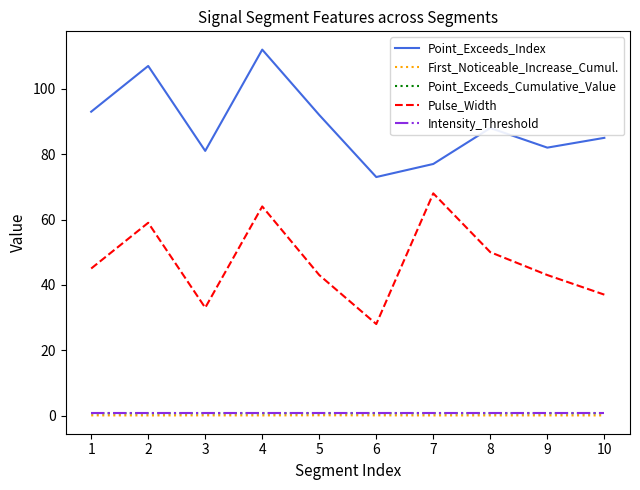

The Pulse_Width series shows 46.4 at 7. True or false?

False